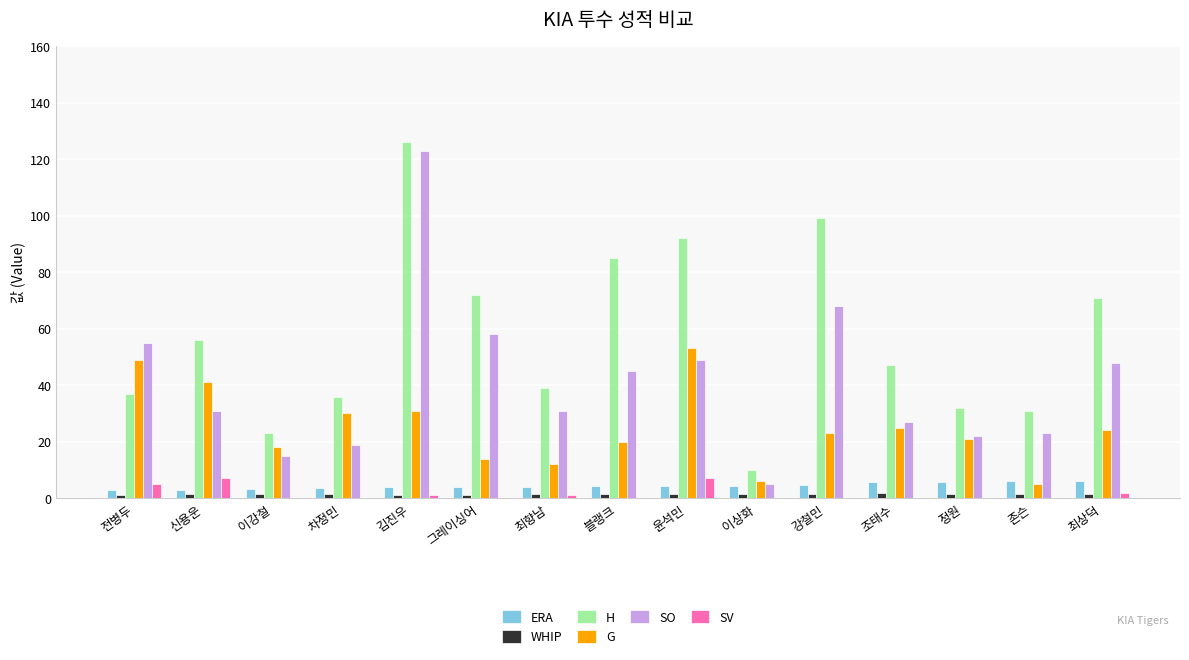

Which series changed the most between 전병두 and 이상화?

SO